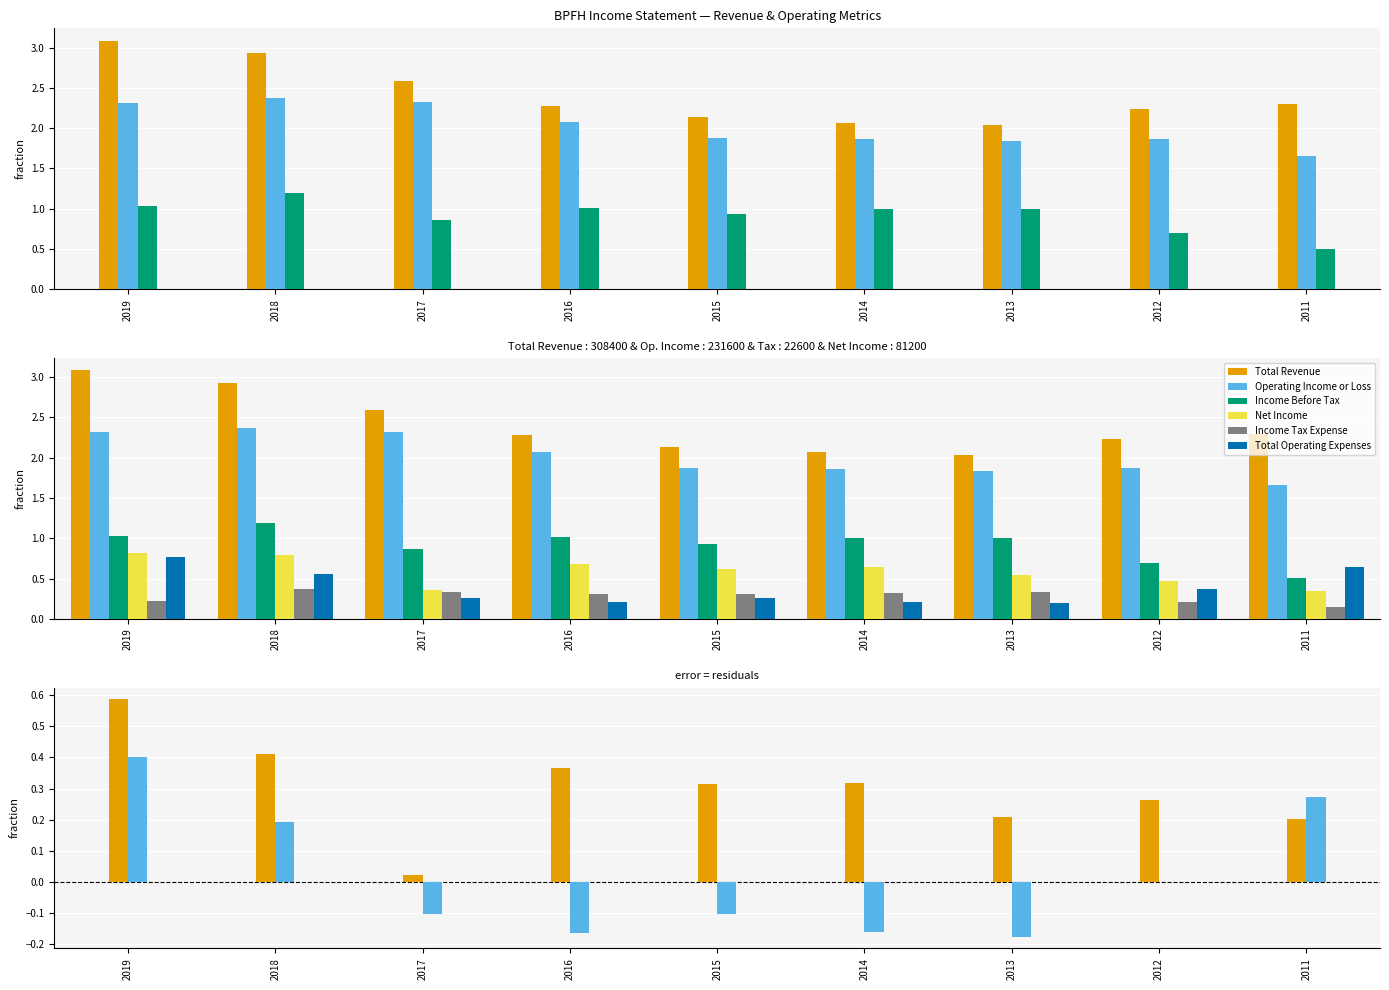

How many groups of bars are there?

9